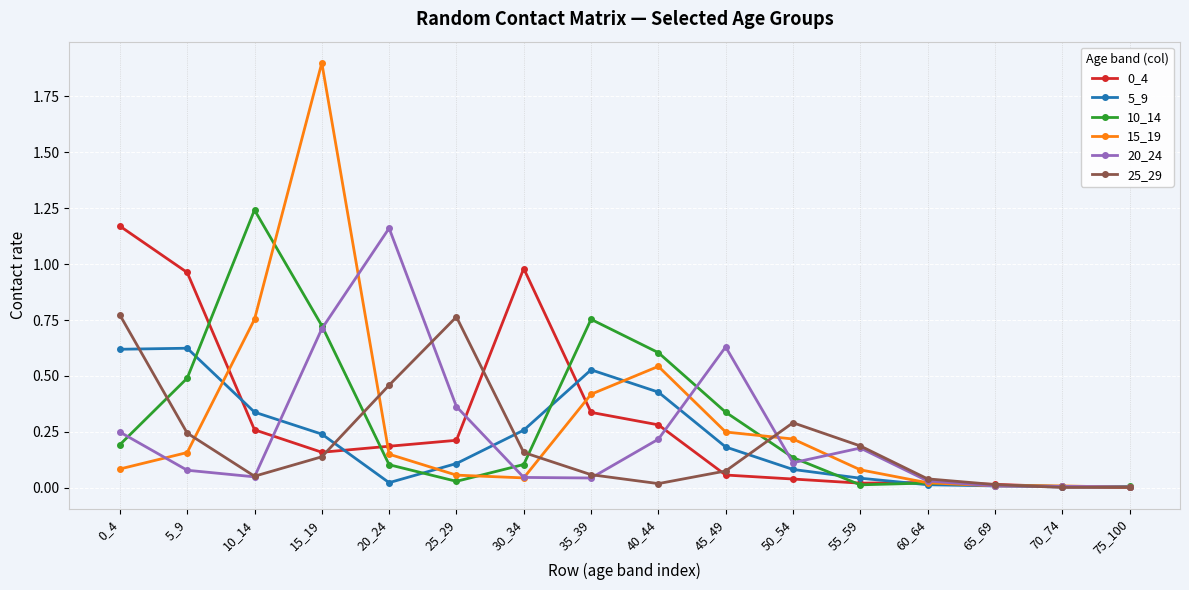

The value of 20_24 at 50_54 is 0.1. True or false?

True